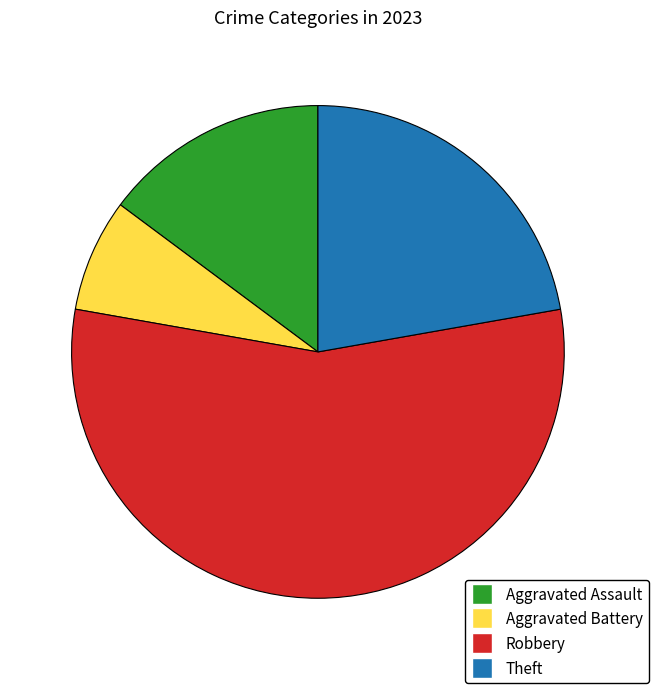

Is there a majority slice in this chart?

Yes